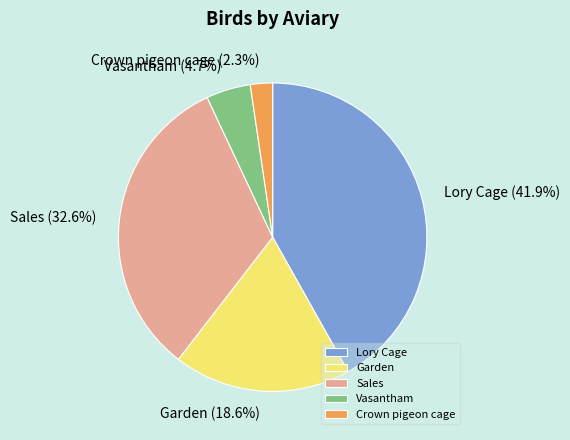

To the nearest percent, what is the difference between the largest and smallest slice percentages?

40%